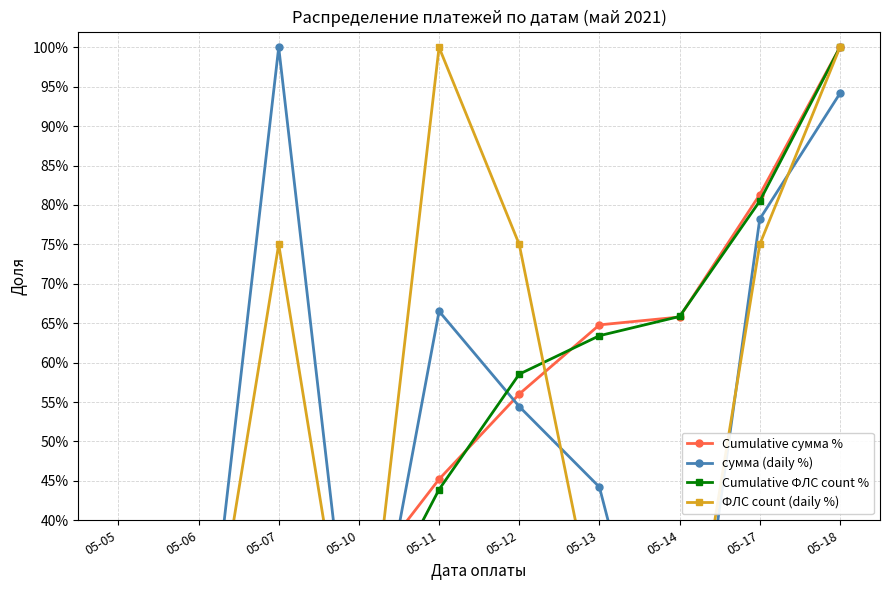

After their last crossing, which series has the higher values: сумма (daily %) or Cumulative сумма %?

Cumulative сумма %